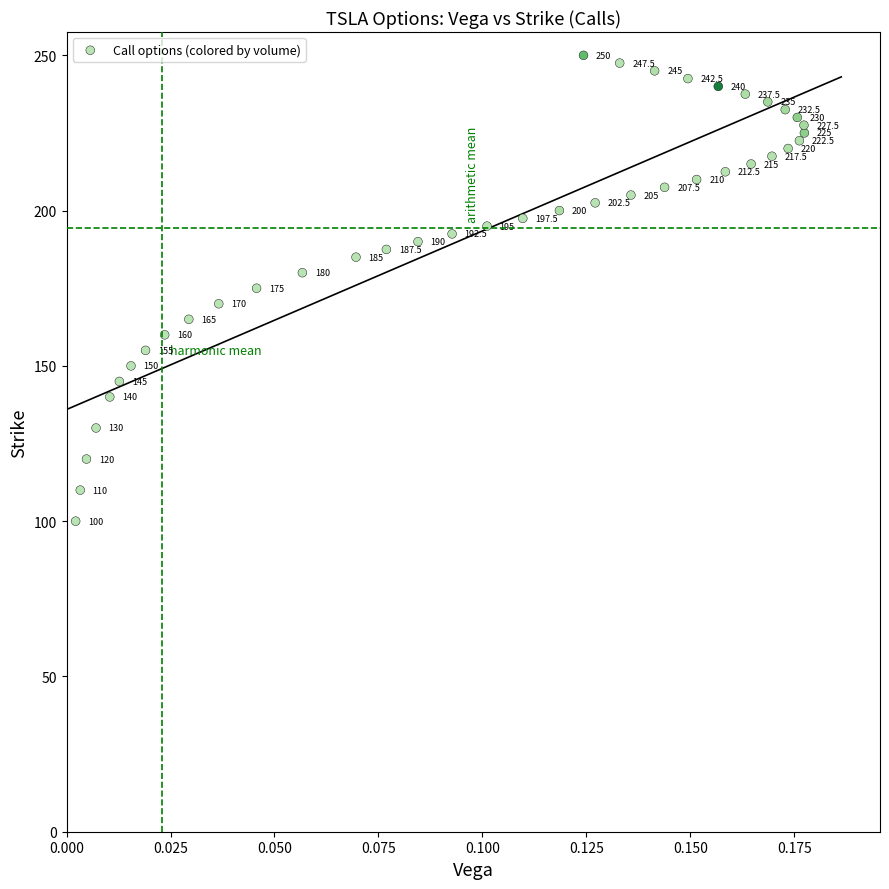

What Y value in the scatter plot is closest to 175?

175.0